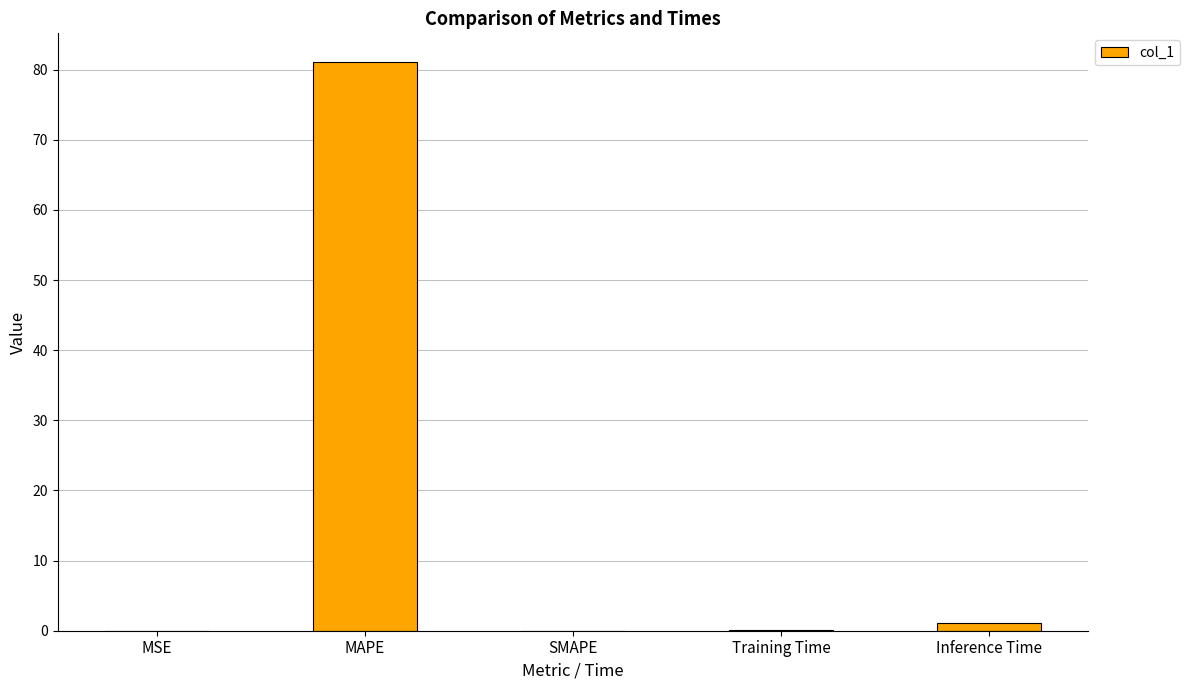

At which category does the chart reach its peak across all series?

MAPE